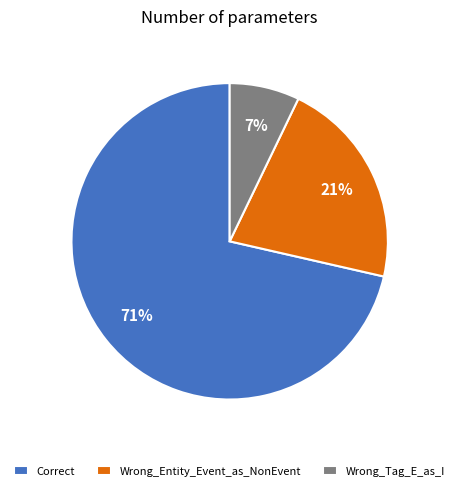

Rank the categories by value from highest to lowest.

Correct, Wrong_Entity_Event_as_NonEvent, Wrong_Tag_E_as_I